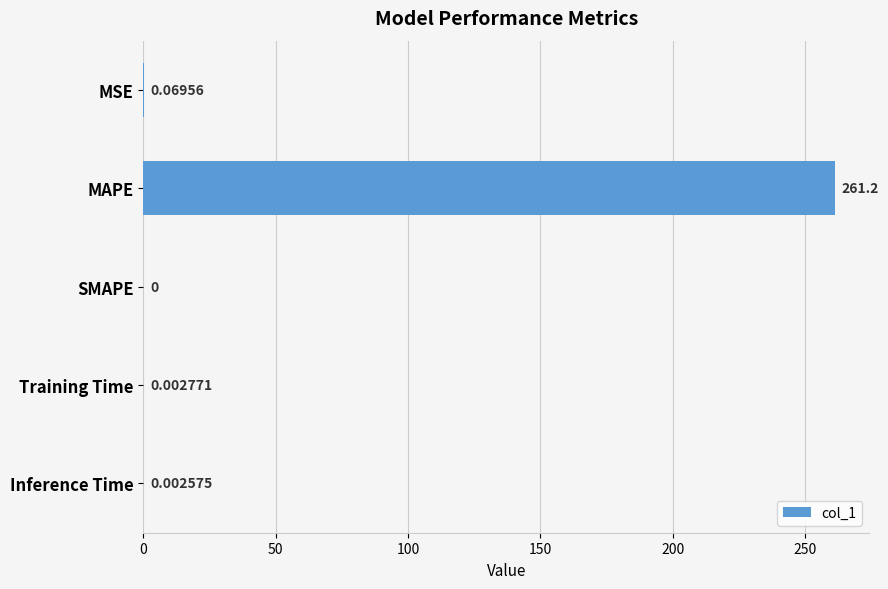

Does the chart contain stacked bars?

No